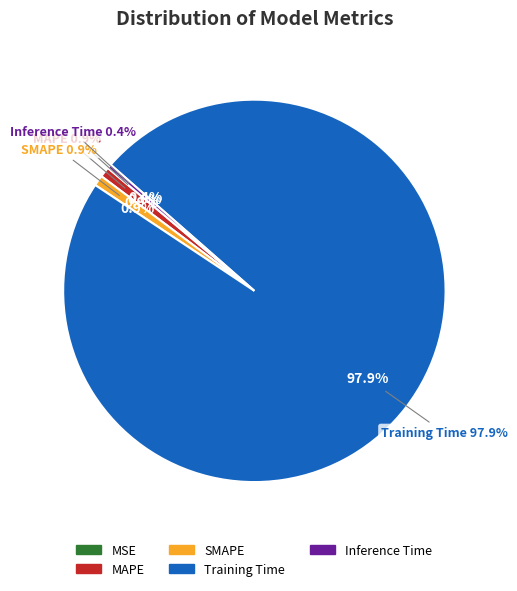

Rank the categories by value from lowest to highest.

MSE, Inference Time, MAPE, SMAPE, Training Time